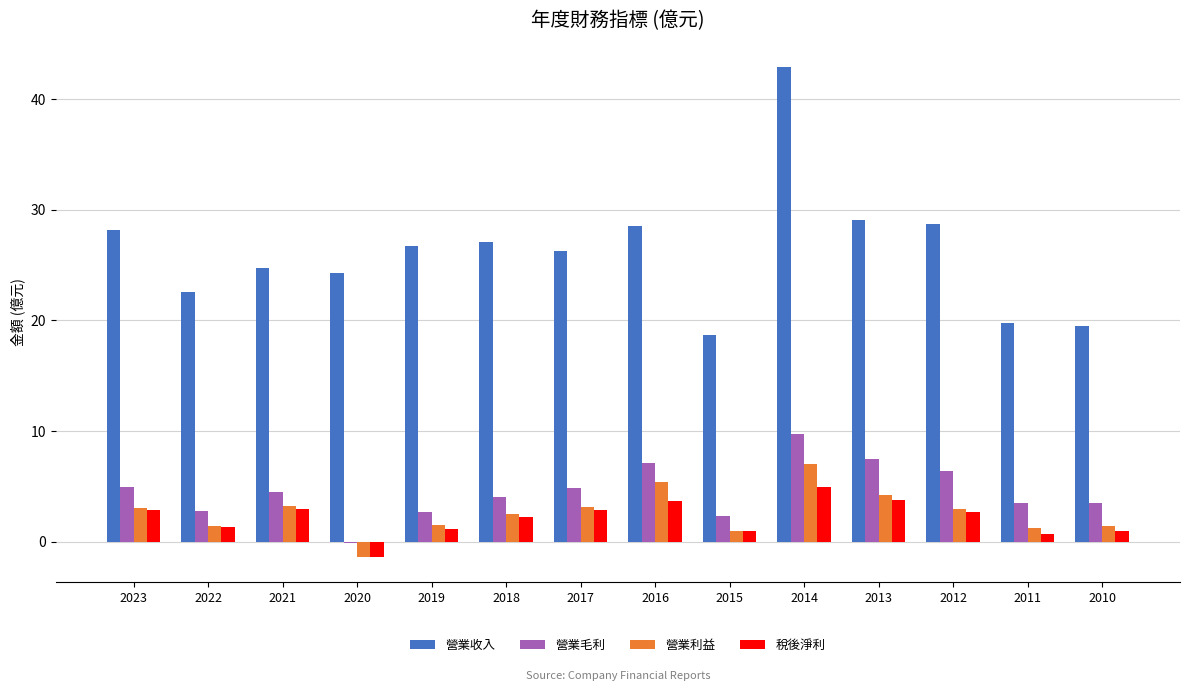

Between 2022 and 2019, which series saw the biggest shift?

營業收入